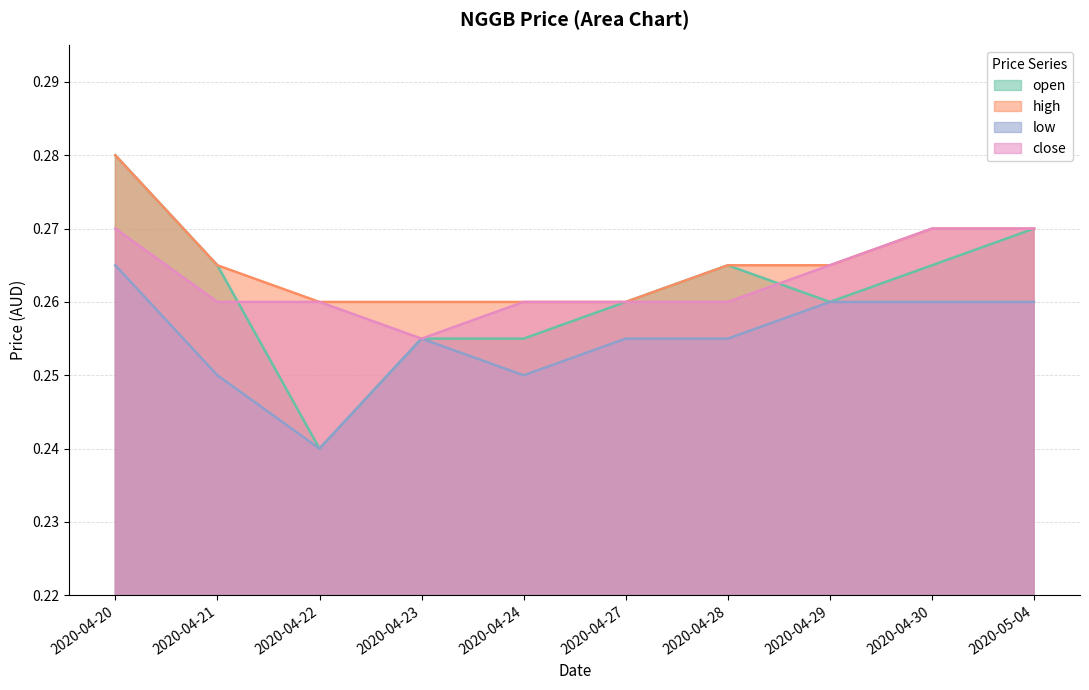

Rank the series at 2020-04-21 from lowest to highest value.

low, close, open, high